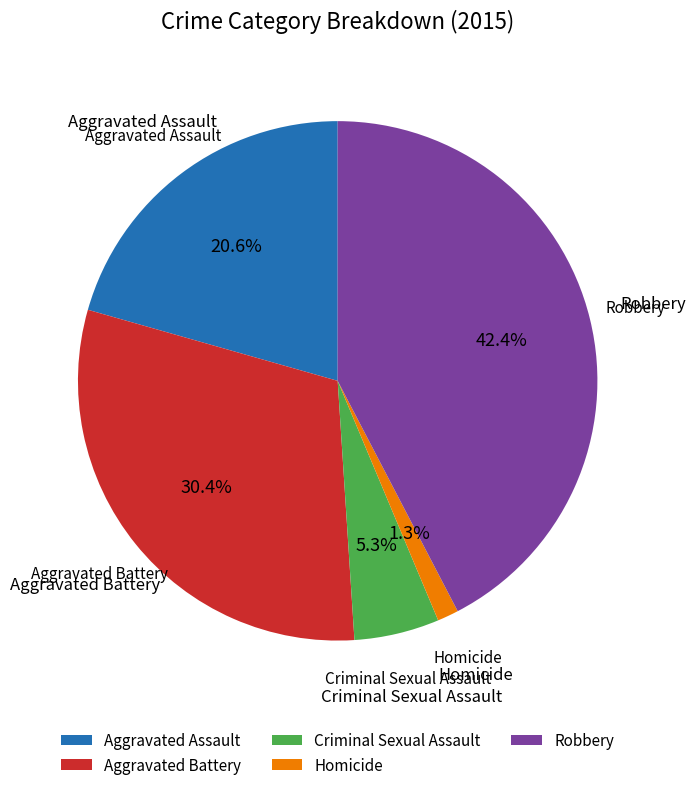

Rank the categories by value from highest to lowest.

Robbery, Aggravated Battery, Aggravated Assault, Criminal Sexual Assault, Homicide